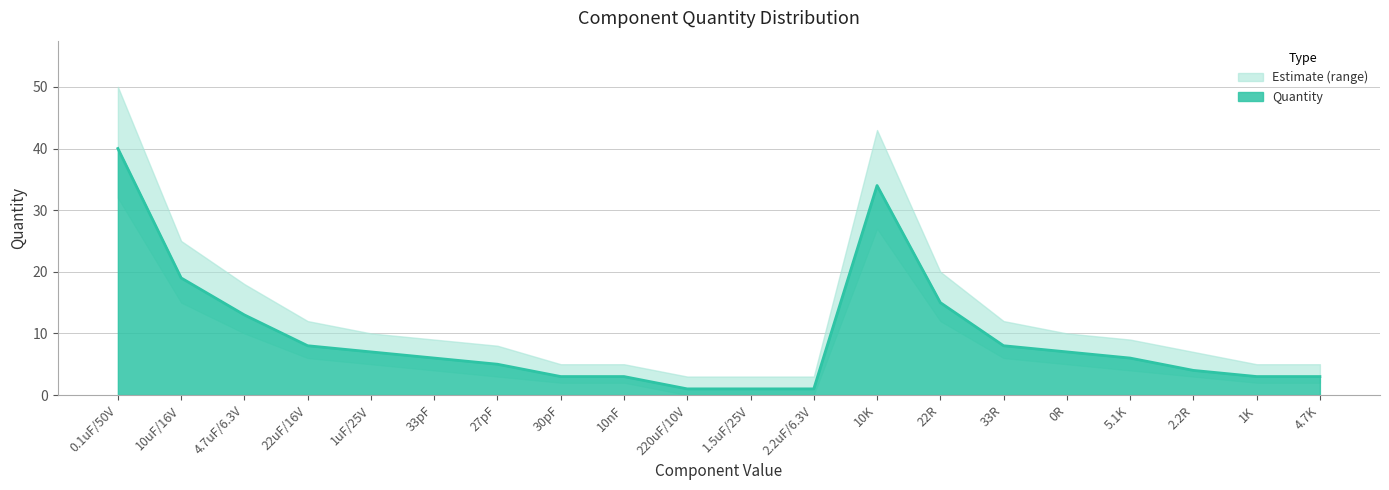

True or false: Quantity has a value of 3 at 22uF/16V.

False